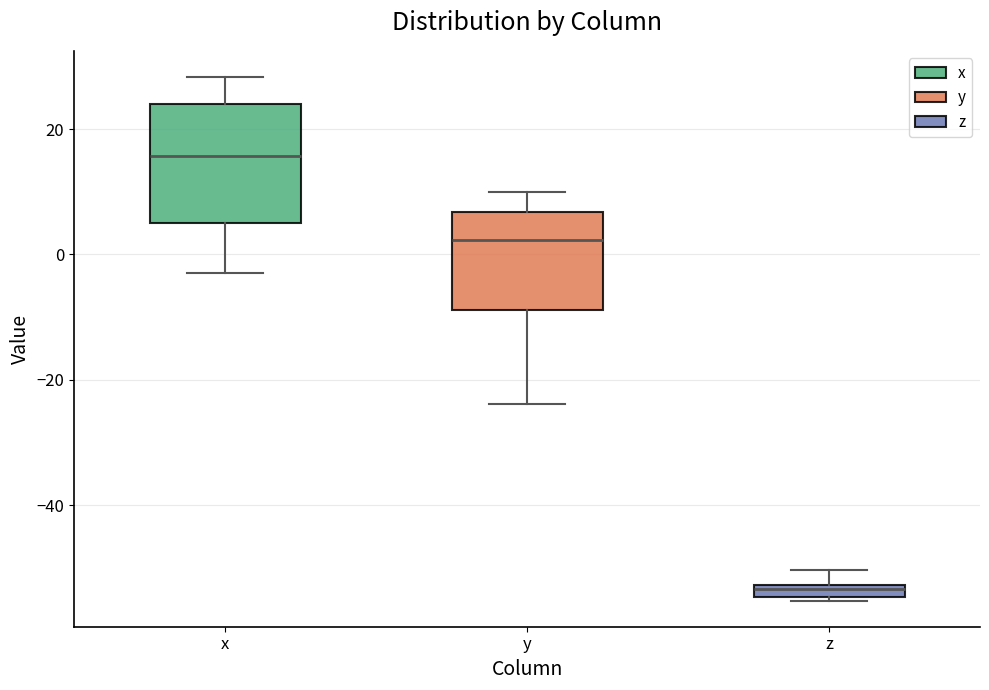

Which box has the lowest median line?

z